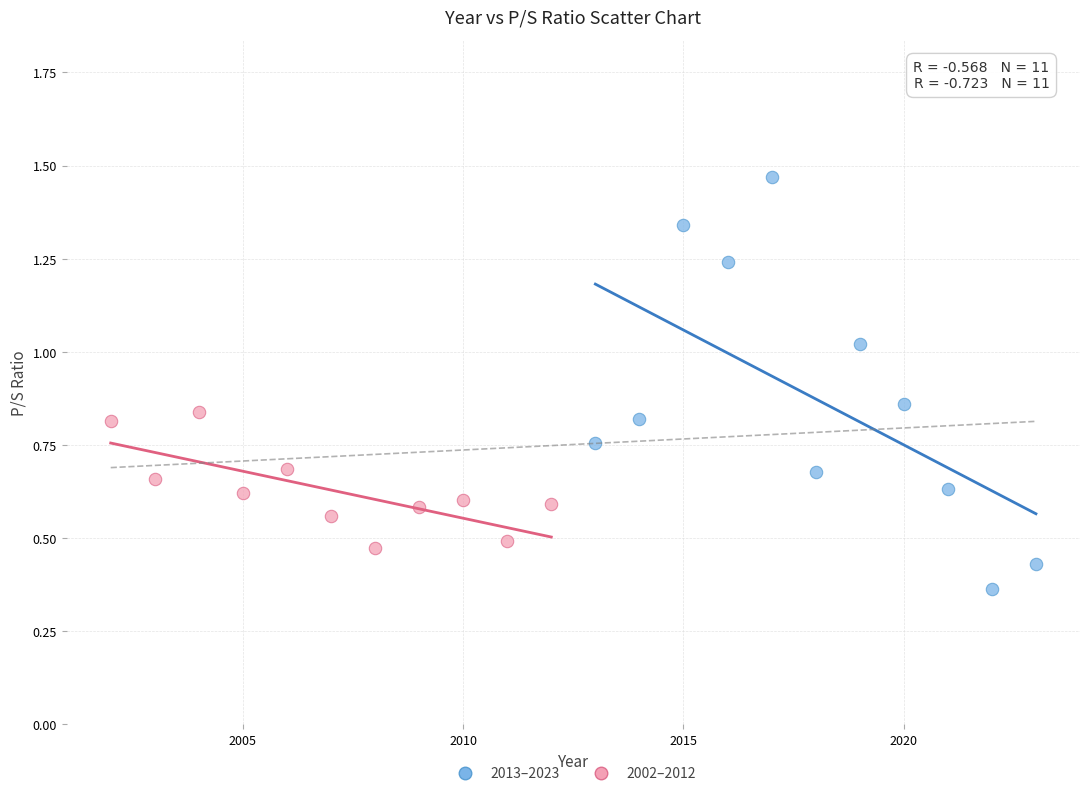

Which series has the widest spread of Y values?

2013–2023